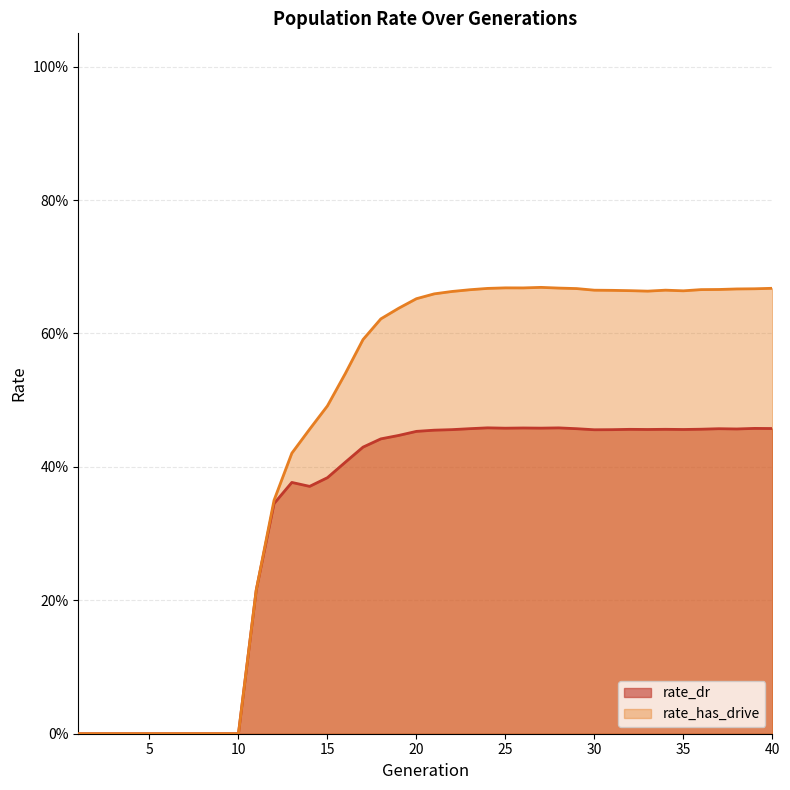

How many categories are shown in the chart?

40